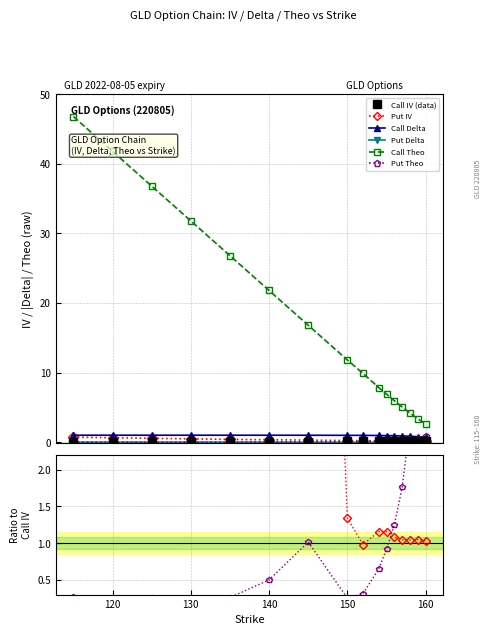

What position from the right is 150?

9